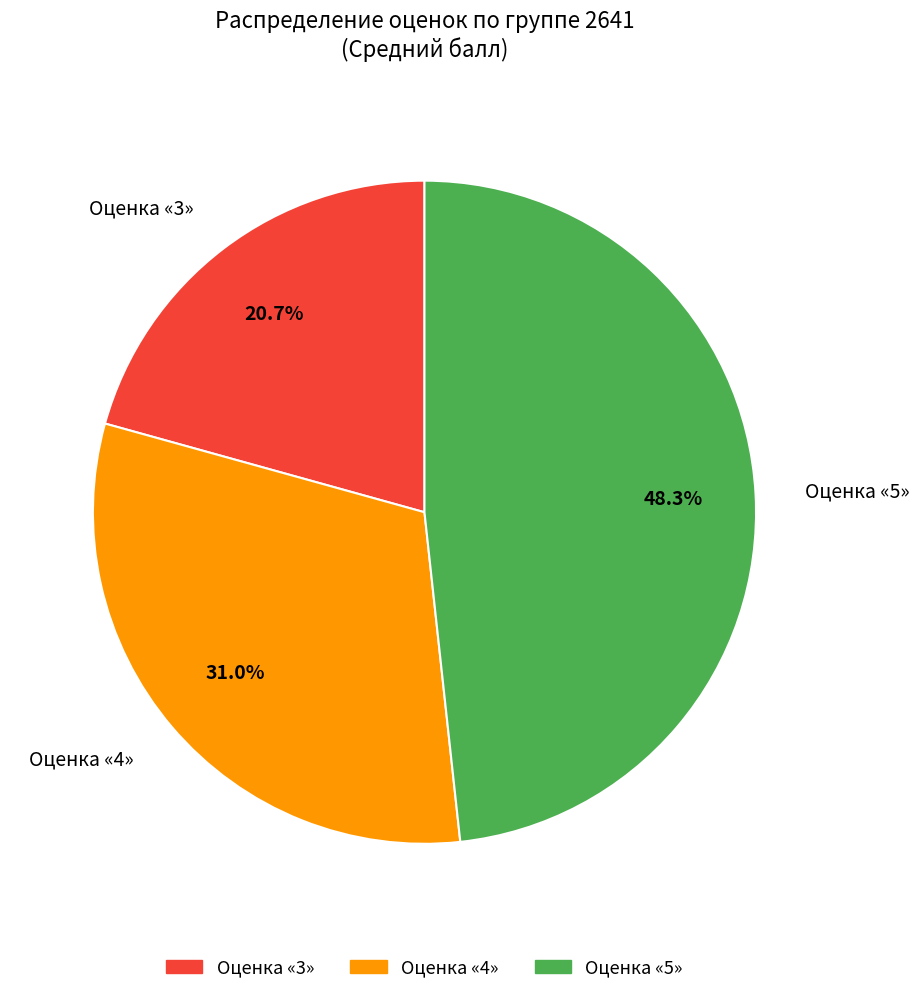

Is there a majority slice in this chart?

No